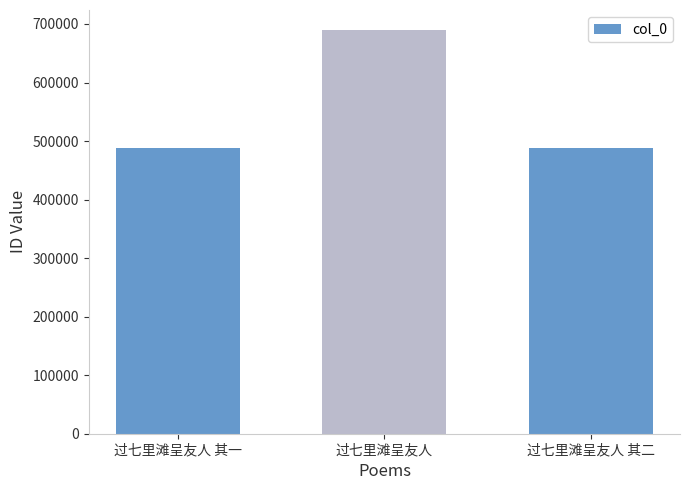

What is the maximum value shown in the chart?

689433